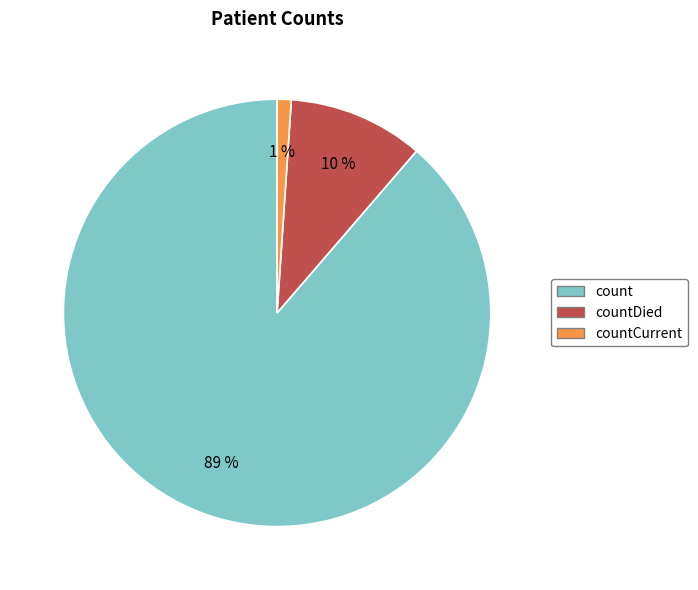

Is there any slice that represents more than half of the pie?

Yes